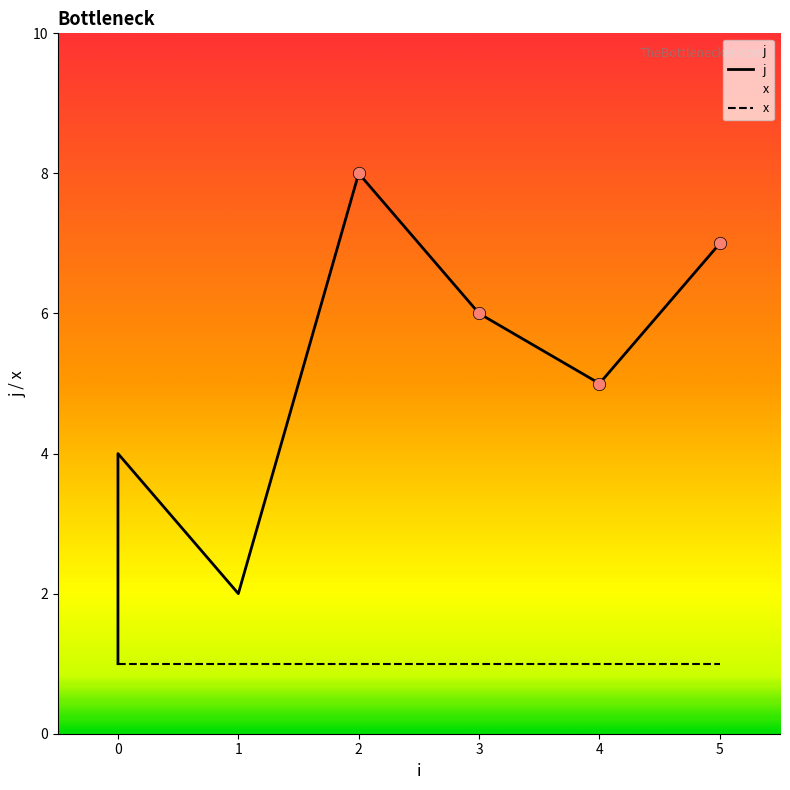

Which series has the largest total across all categories?

j